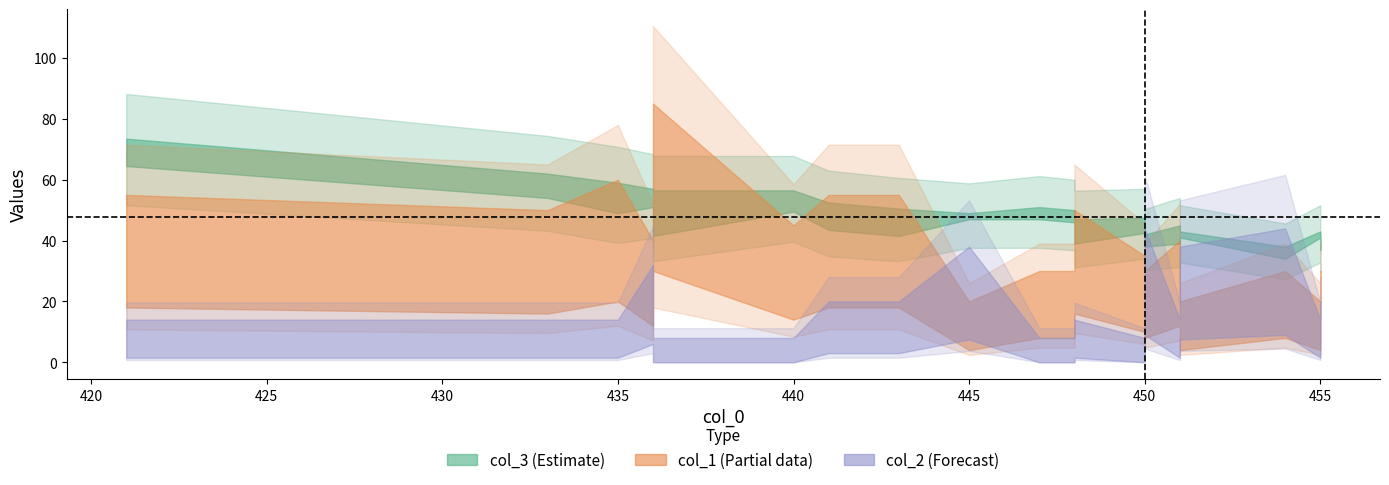

Read the col_3 value at 447.

49